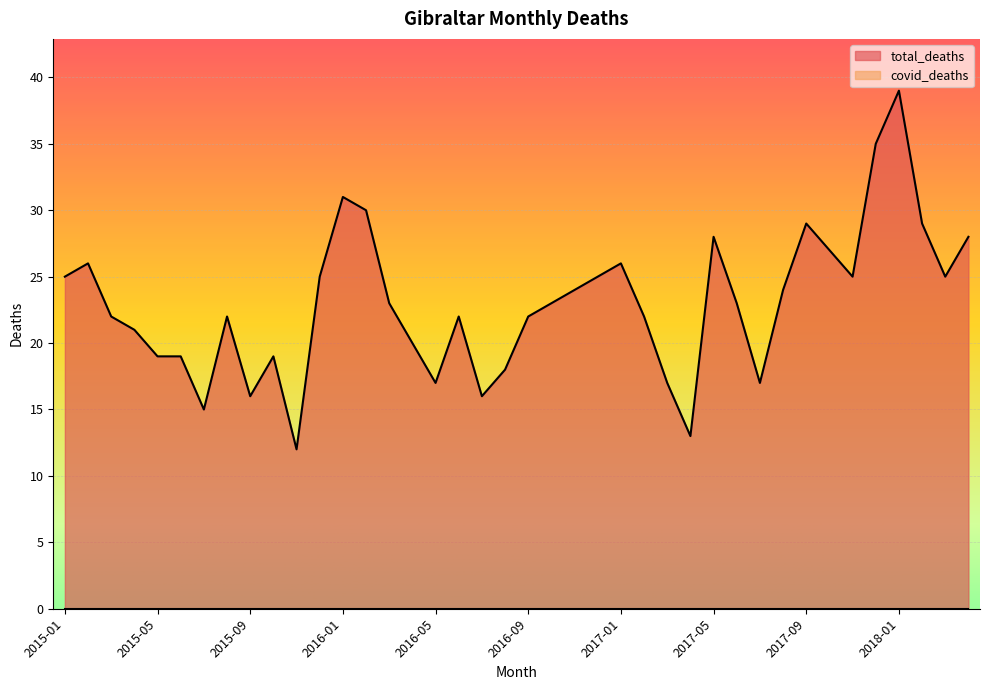

At which category does the chart reach its minimum across all series?

2015-11